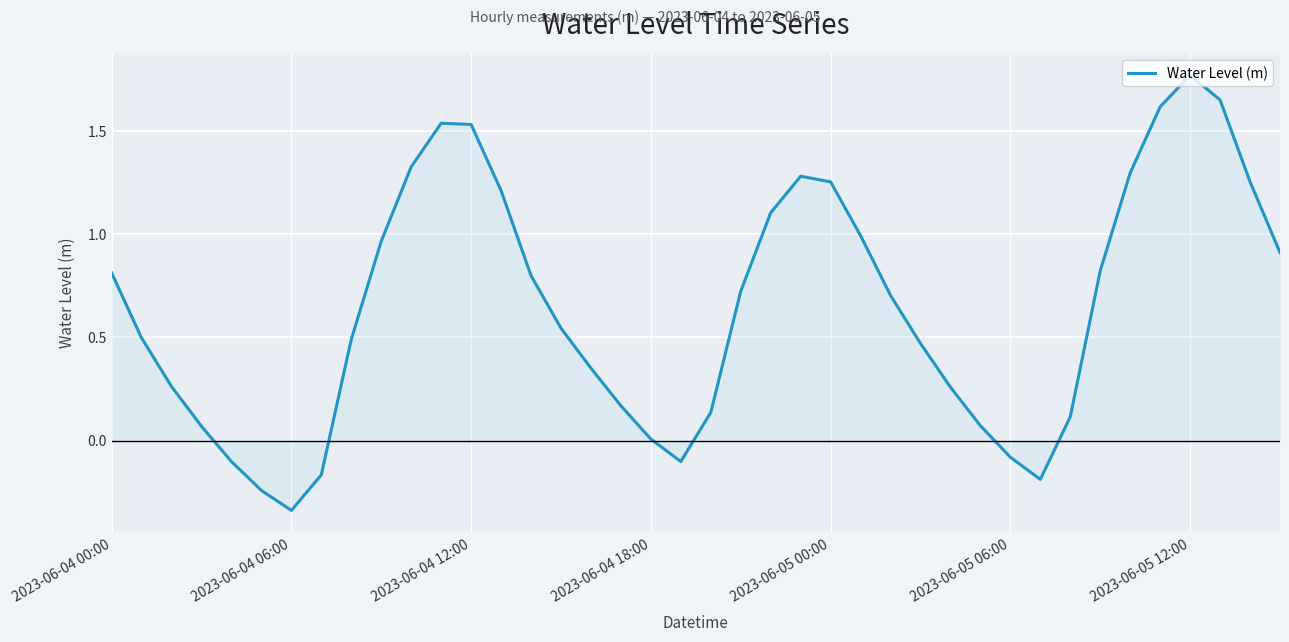

What is the difference between the maximum and minimum values?

2.1